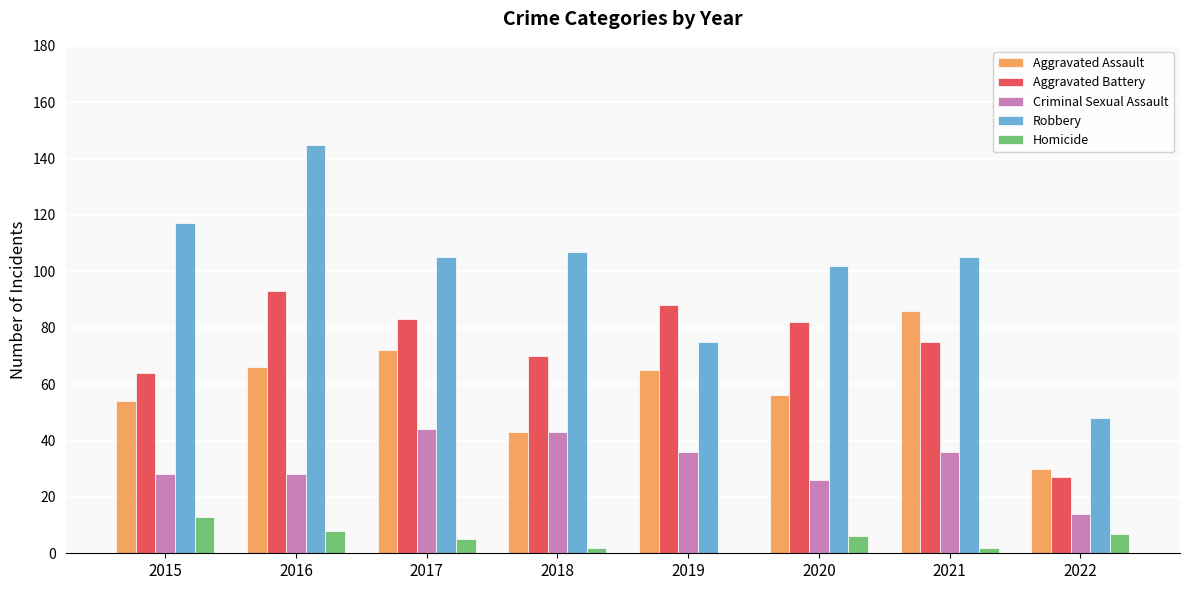

At which label does Aggravated Battery reach its peak?

2016